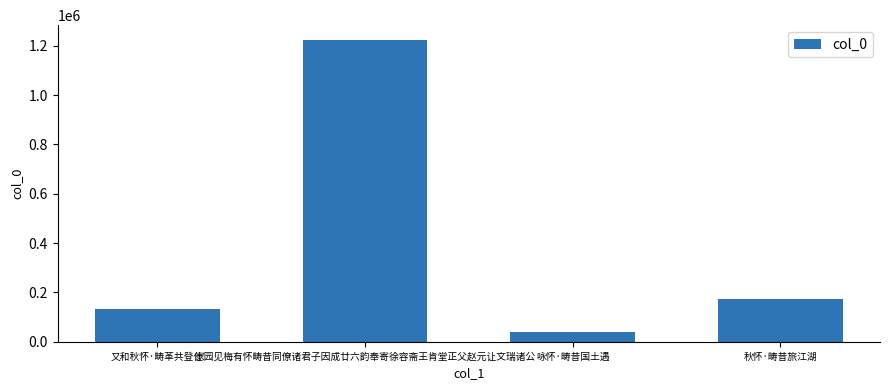

What is the ratio of the value at 家园见梅有怀畴昔同僚诸君子因成廿六韵奉寄徐容斋王肯堂正父赵元让文瑞诸公 to the value at 咏怀·畴昔国土遇?

30.6